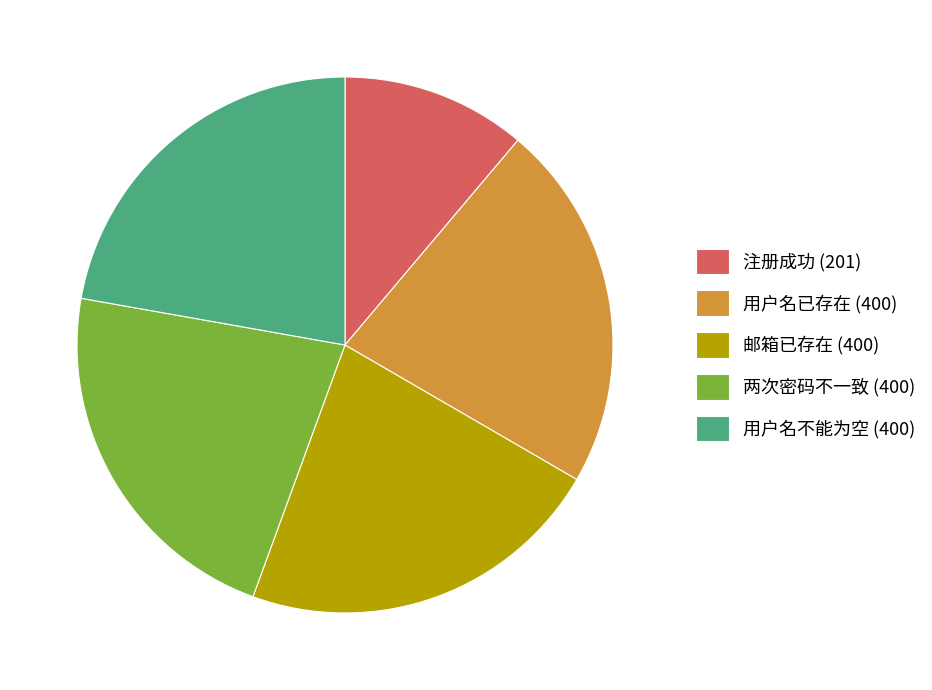

True or false: 注册成功 (201) accounts for 11% of the total.

True